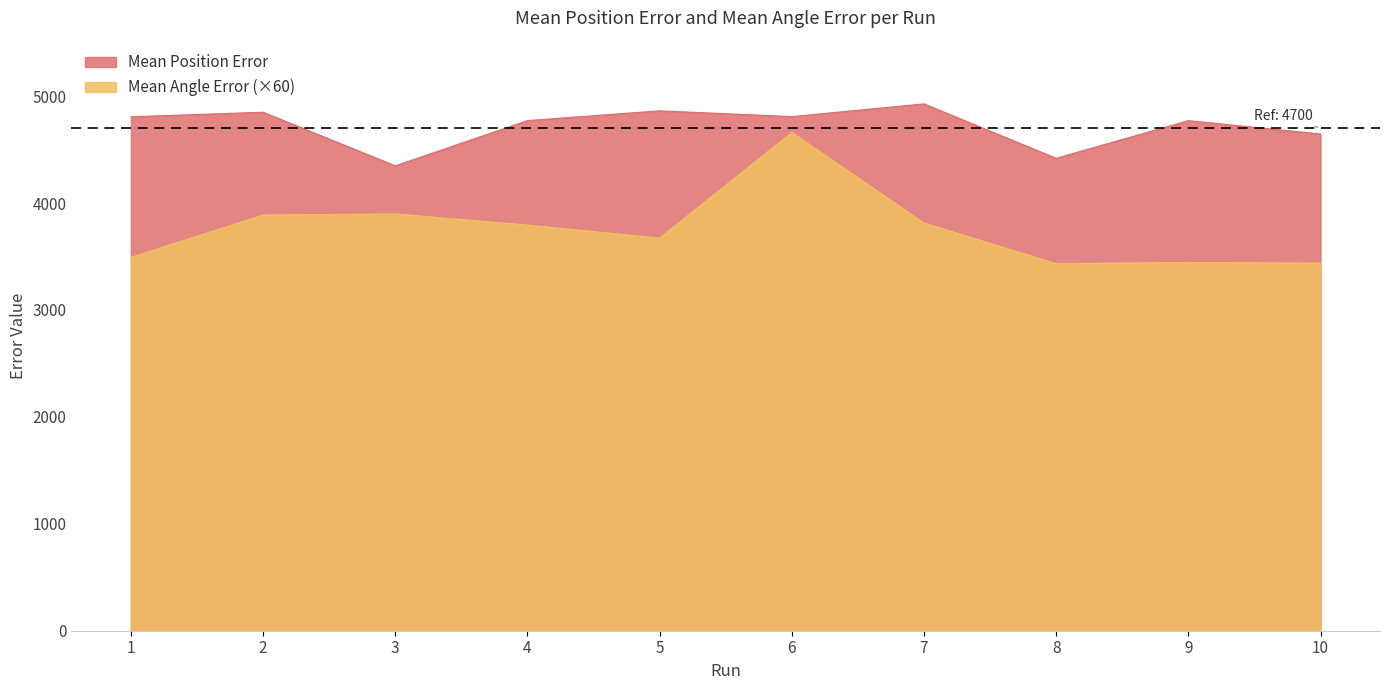

At which label is Mean Angle Error closest to 4046?

3